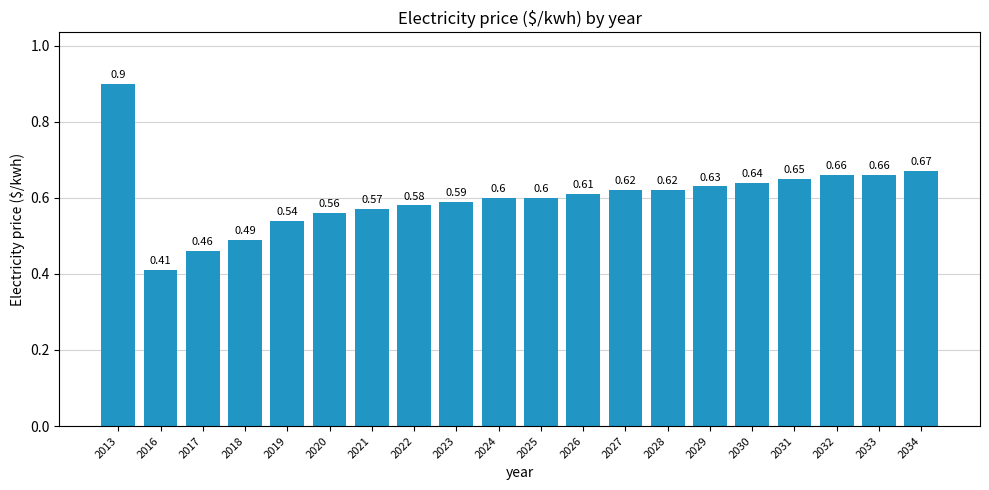

Is it true that the value at 2030 is 0.9?

False